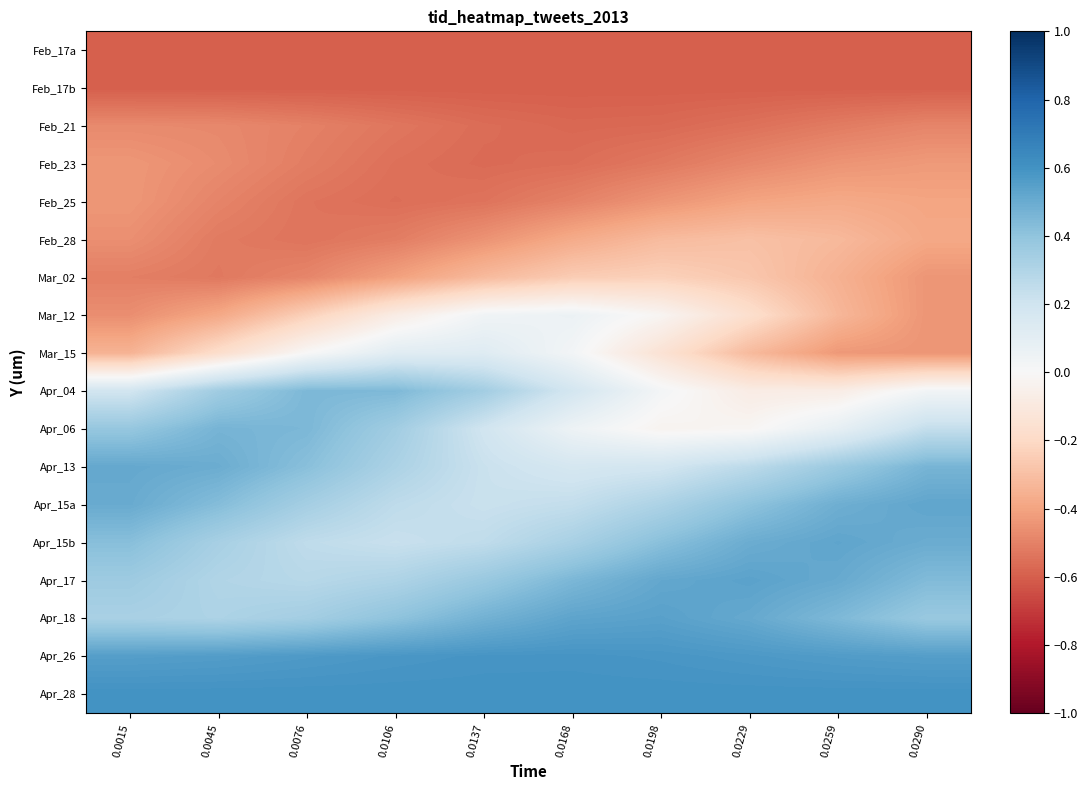

Reading right to left, extract all data points from this chart.

Feb_17a: 0.0290=-0.6	0.0259=-0.6	0.0229=-0.6	0.0198=-0.6	0.0168=-0.6	0.0137=-0.6	0.0106=-0.6	0.0076=-0.6	0.0045=-0.6	0.0015=-0.6
Feb_17b: 0.0290=-0.6	0.0259=-0.6	0.0229=-0.6	0.0198=-0.6	0.0168=-0.6	0.0137=-0.6	0.0106=-0.6	0.0076=-0.6	0.0045=-0.6	0.0015=-0.6
Feb_21: 0.0290=-0.5	0.0259=-0.5	0.0229=-0.5	0.0198=-0.6	0.0168=-0.6	0.0137=-0.6	0.0106=-0.5	0.0076=-0.5	0.0045=-0.5	0.0015=-0.5
Feb_23: 0.0290=-0.4	0.0259=-0.4	0.0229=-0.5	0.0198=-0.5	0.0168=-0.6	0.0137=-0.6	0.0106=-0.5	0.0076=-0.5	0.0045=-0.5	0.0015=-0.4
Feb_25: 0.0290=-0.4	0.0259=-0.4	0.0229=-0.4	0.0198=-0.4	0.0168=-0.5	0.0137=-0.5	0.0106=-0.6	0.0076=-0.5	0.0045=-0.5	0.0015=-0.4
Feb_28: 0.0290=-0.4	0.0259=-0.3	0.0229=-0.3	0.0198=-0.3	0.0168=-0.4	0.0137=-0.4	0.0106=-0.5	0.0076=-0.5	0.0045=-0.5	0.0015=-0.5
Mar_02: 0.0290=-0.4	0.0259=-0.4	0.0229=-0.3	0.0198=-0.2	0.0168=-0.3	0.0137=-0.3	0.0106=-0.4	0.0076=-0.5	0.0045=-0.5	0.0015=-0.5
Mar_12: 0.0290=-0.4	0.0259=-0.3	0.0229=-0.2	0.0198=-0.0	0.0168=0.1	0.0137=0.0	0.0106=-0.1	0.0076=-0.2	0.0045=-0.4	0.0015=-0.5
Mar_15: 0.0290=-0.4	0.0259=-0.4	0.0229=-0.3	0.0198=-0.1	0.0168=0.0	0.0137=0.1	0.0106=0.1	0.0076=-0.0	0.0045=-0.2	0.0015=-0.3
Apr_04: 0.0290=0.0	0.0259=-0.1	0.0229=-0.1	0.0198=0.0	0.0168=0.2	0.0137=0.3	0.0106=0.4	0.0076=0.5	0.0045=0.4	0.0015=0.2
Apr_06: 0.0290=0.2	0.0259=0.1	0.0229=-0.0	0.0198=-0.0	0.0168=0.1	0.0137=0.2	0.0106=0.3	0.0076=0.5	0.0045=0.5	0.0015=0.4
Apr_13: 0.0290=0.5	0.0259=0.4	0.0229=0.3	0.0198=0.2	0.0168=0.2	0.0137=0.2	0.0106=0.3	0.0076=0.4	0.0045=0.5	0.0015=0.5
Apr_15a: 0.0290=0.5	0.0259=0.5	0.0229=0.4	0.0198=0.3	0.0168=0.2	0.0137=0.2	0.0106=0.3	0.0076=0.3	0.0045=0.4	0.0015=0.5
Apr_15b: 0.0290=0.5	0.0259=0.5	0.0229=0.5	0.0198=0.4	0.0168=0.3	0.0137=0.3	0.0106=0.2	0.0076=0.3	0.0045=0.3	0.0015=0.4
Apr_17: 0.0290=0.4	0.0259=0.5	0.0229=0.5	0.0198=0.5	0.0168=0.5	0.0137=0.4	0.0106=0.3	0.0076=0.3	0.0045=0.3	0.0015=0.4
Apr_18: 0.0290=0.4	0.0259=0.4	0.0229=0.5	0.0198=0.5	0.0168=0.5	0.0137=0.5	0.0106=0.4	0.0076=0.3	0.0045=0.3	0.0015=0.3
Apr_26: 0.0290=0.6	0.0259=0.6	0.0229=0.6	0.0198=0.6	0.0168=0.6	0.0137=0.6	0.0106=0.6	0.0076=0.6	0.0045=0.6	0.0015=0.6
Apr_28: 0.0290=0.6	0.0259=0.6	0.0229=0.6	0.0198=0.6	0.0168=0.6	0.0137=0.6	0.0106=0.6	0.0076=0.6	0.0045=0.6	0.0015=0.6